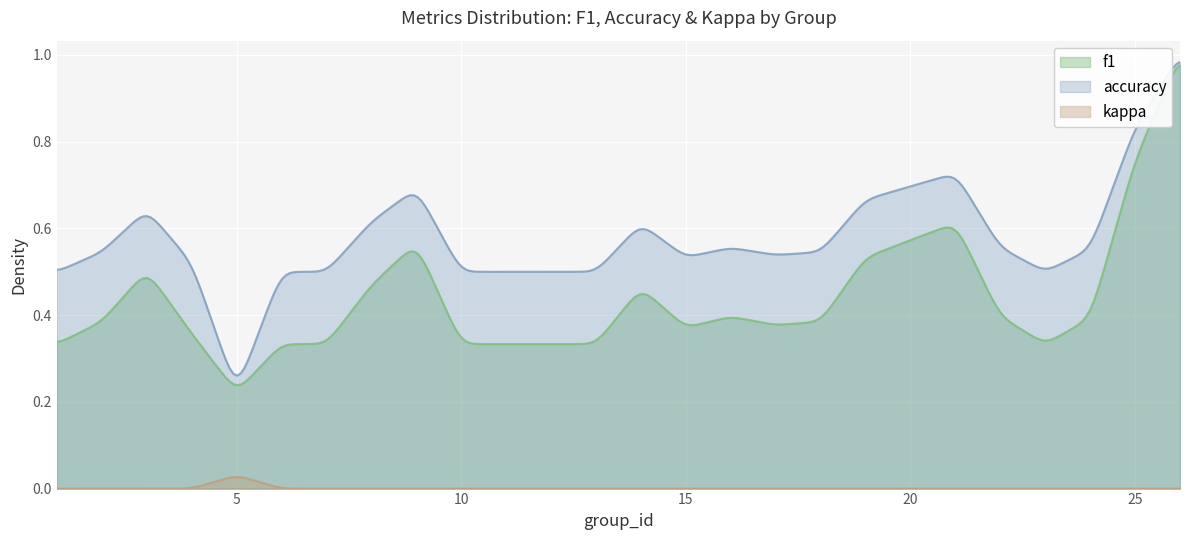

Rank the series at 26 from lowest to highest value.

kappa, f1, accuracy